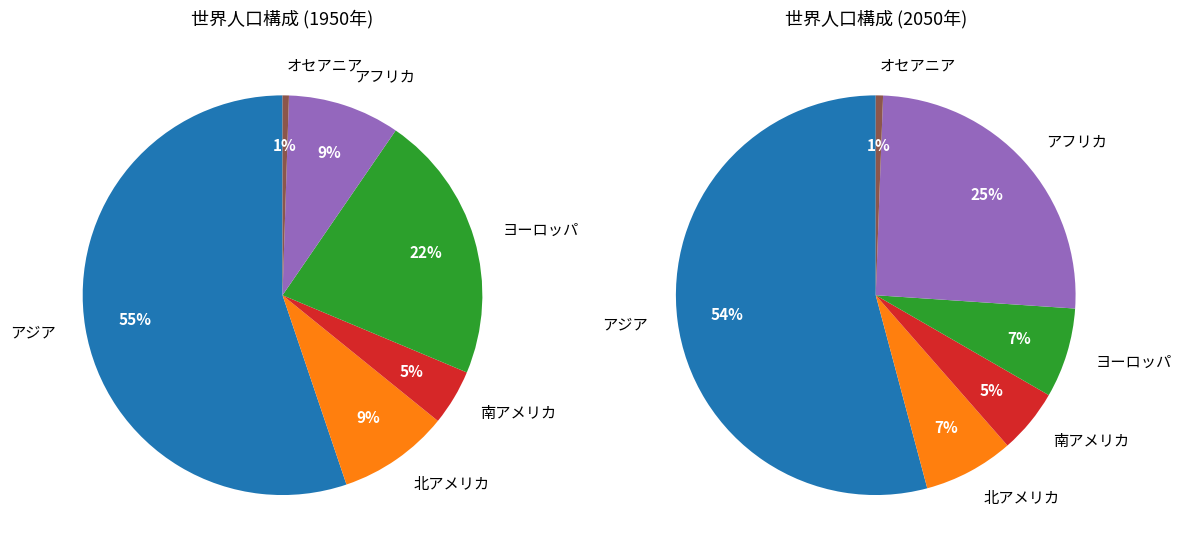

To the nearest percent, what portion does アジア represent?

55%